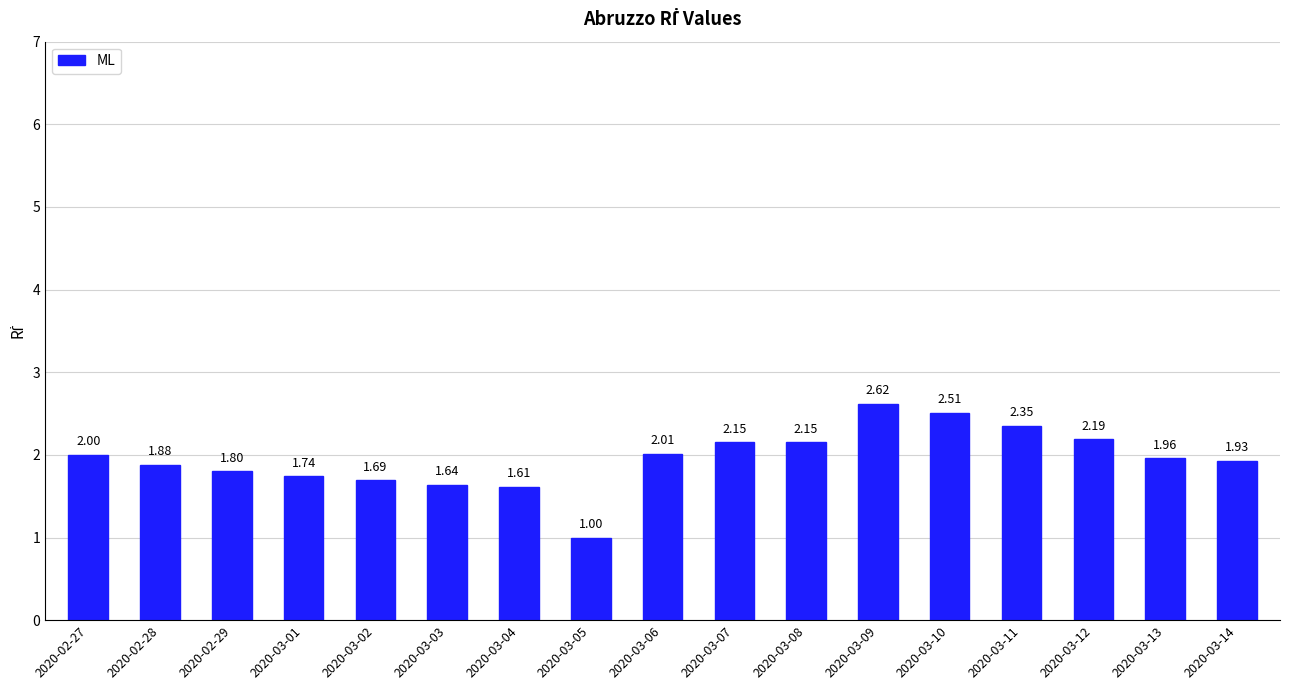

Which label corresponds to the smallest value in the chart?

2020-03-05